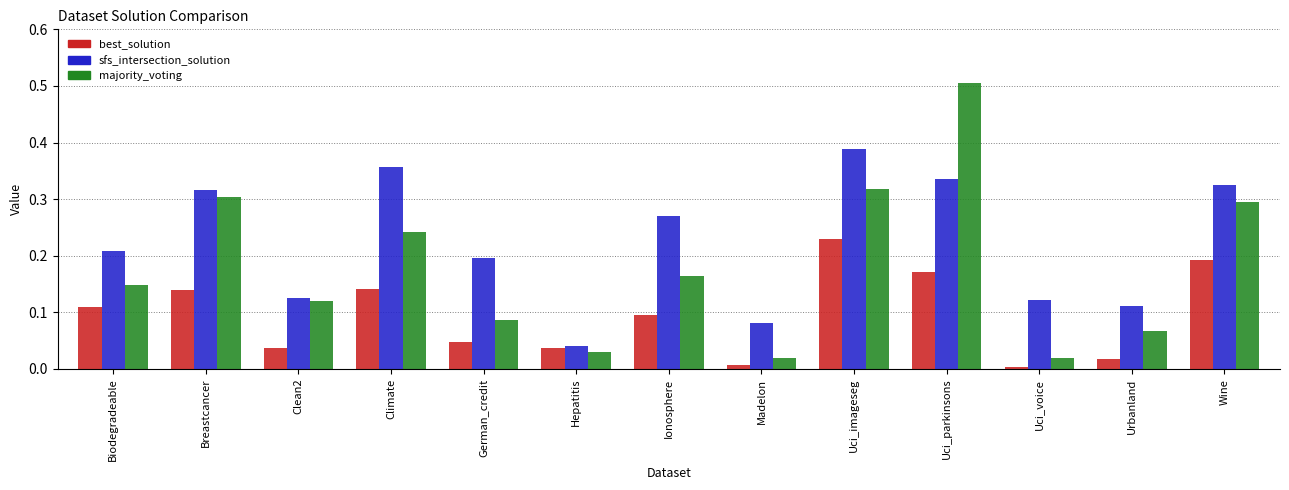

At Uci_imageseg, list the series in order from smallest to largest.

best_solution, majority_voting, sfs_intersection_solution